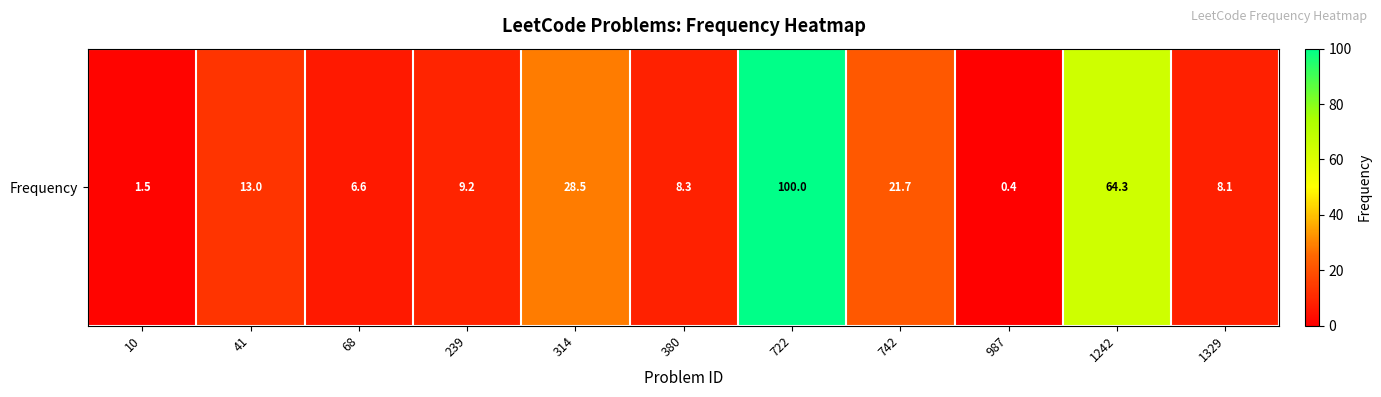

What is the greatest value displayed?

100.0